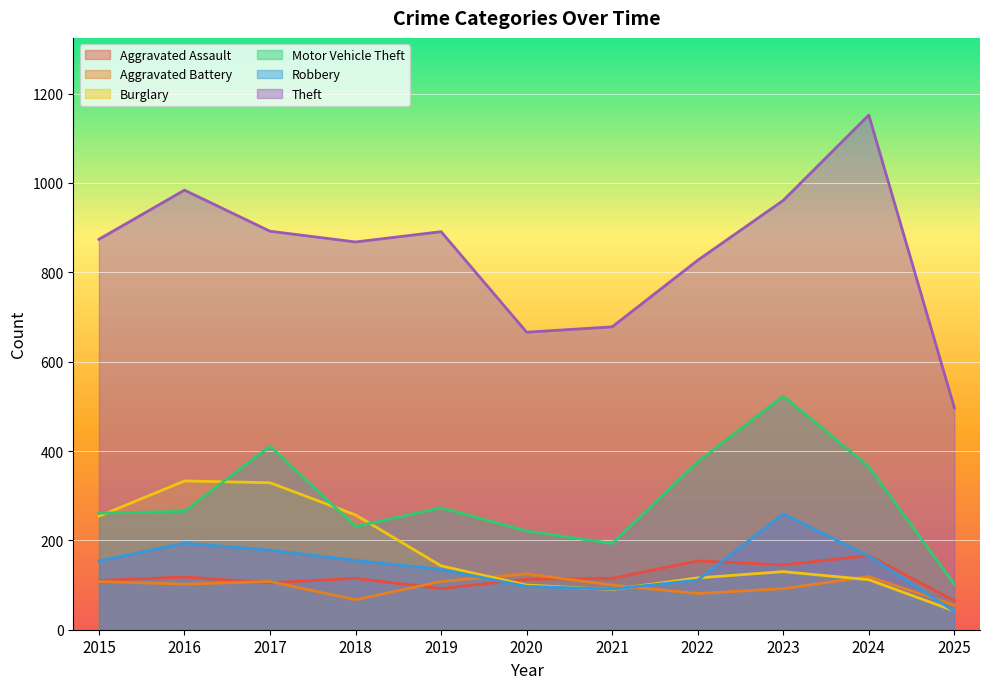

List the series in order of their peak value, highest first.

Theft, Motor Vehicle Theft, Burglary, Robbery, Aggravated Assault, Aggravated Battery